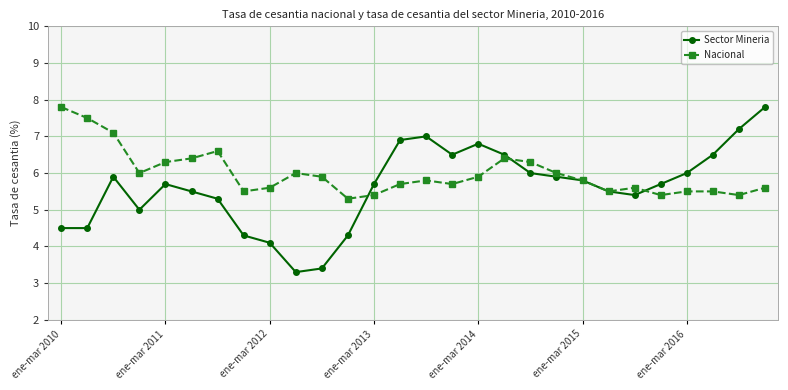

What is the lowest value of the Sector Mineria series?

3.3